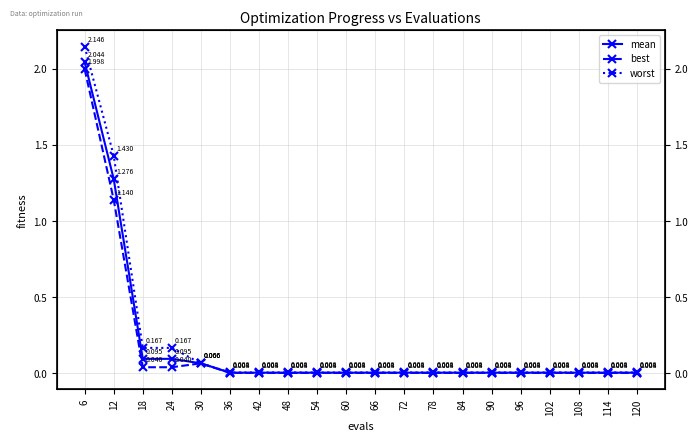

Where is mean nearest to the value 1?

12